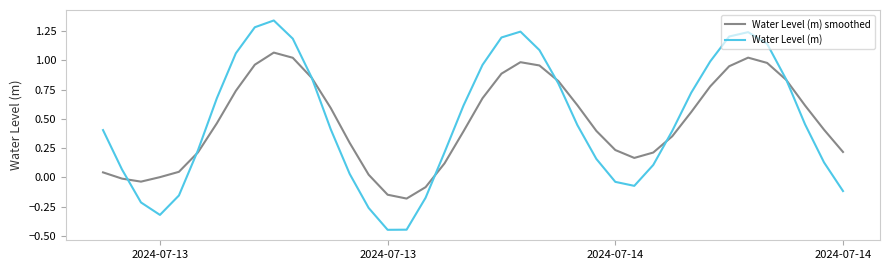

Rank the series by their maximum value, from lowest to highest.

Water Level (m) smoothed, Water Level (m)